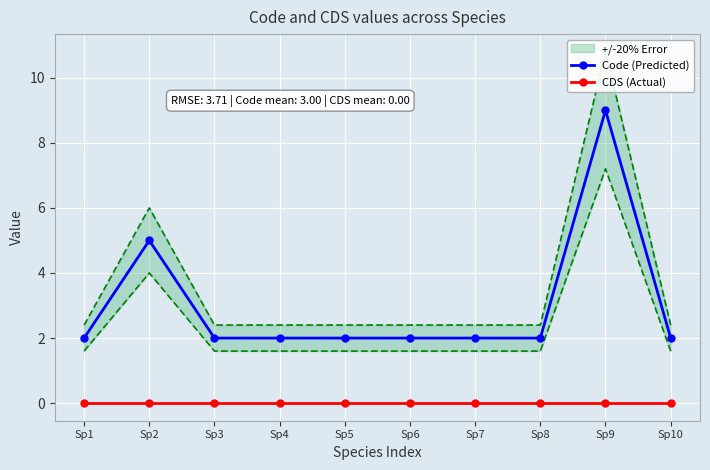

Reading left to right, what are all the values shown in this chart?

Code (Predicted): Sp1=2	Sp2=5	Sp3=2	Sp4=2	Sp5=2	Sp6=2	Sp7=2	Sp8=2	Sp9=9	Sp10=2
CDS (Actual): Sp1=0	Sp2=0	Sp3=0	Sp4=0	Sp5=0	Sp6=0	Sp7=0	Sp8=0	Sp9=0	Sp10=0